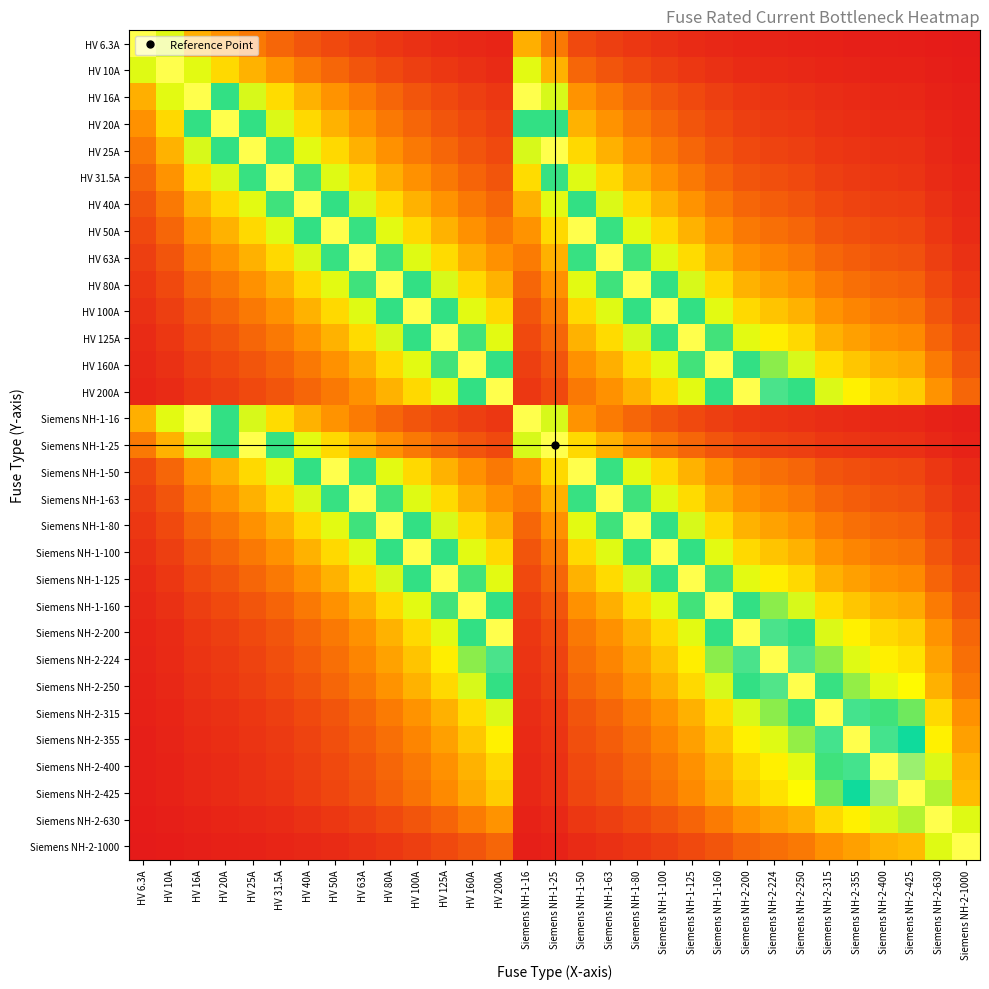

At which category is the sum across all series the highest?

HV 100A